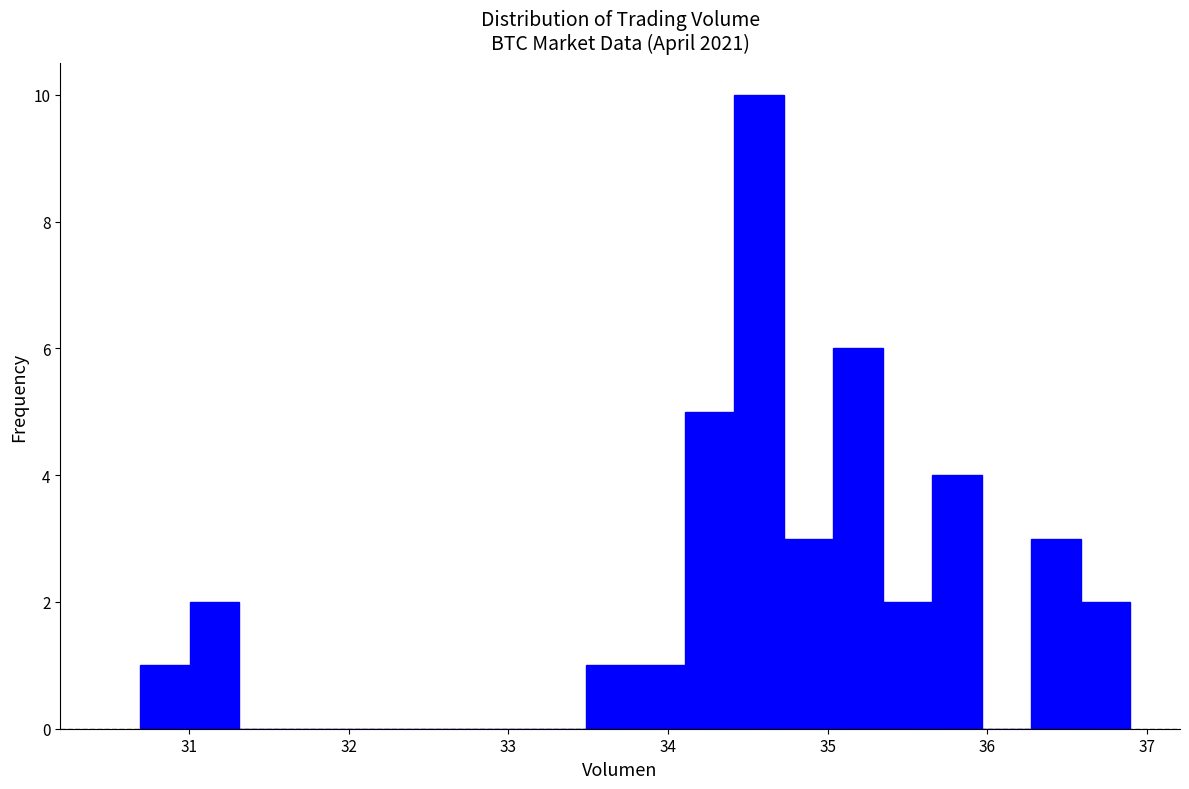

Read against the x-axis, roughly where is the centre of the tallest bar?

34.6